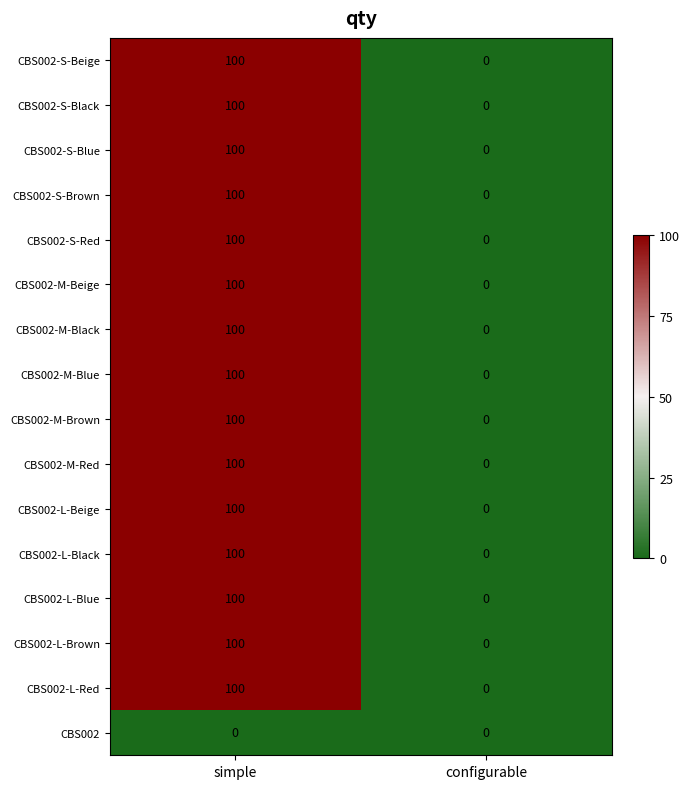

At which category is the sum across all series the highest?

simple